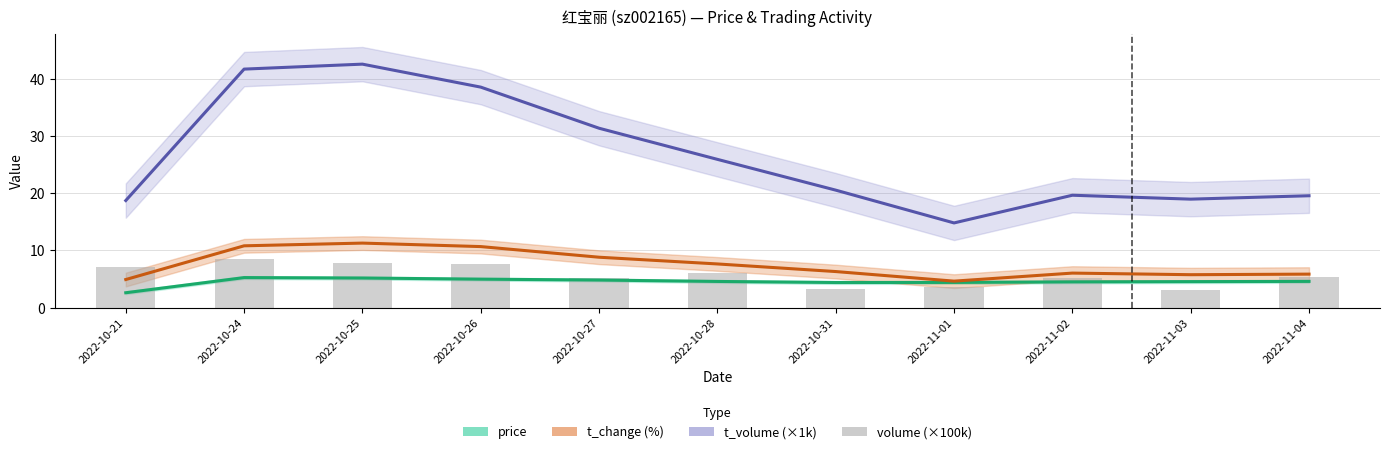

True or false: t_volume (×1k) has a value of 14.8 at 2022-11-01.

True